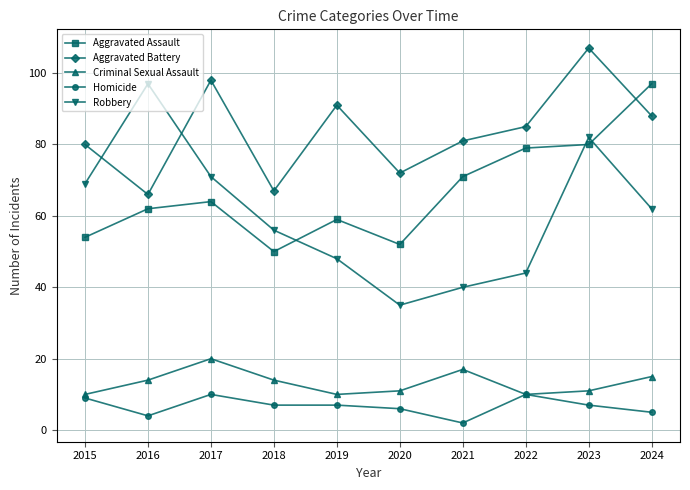

Between 2016 and 2017, which series saw the biggest shift?

Aggravated Battery